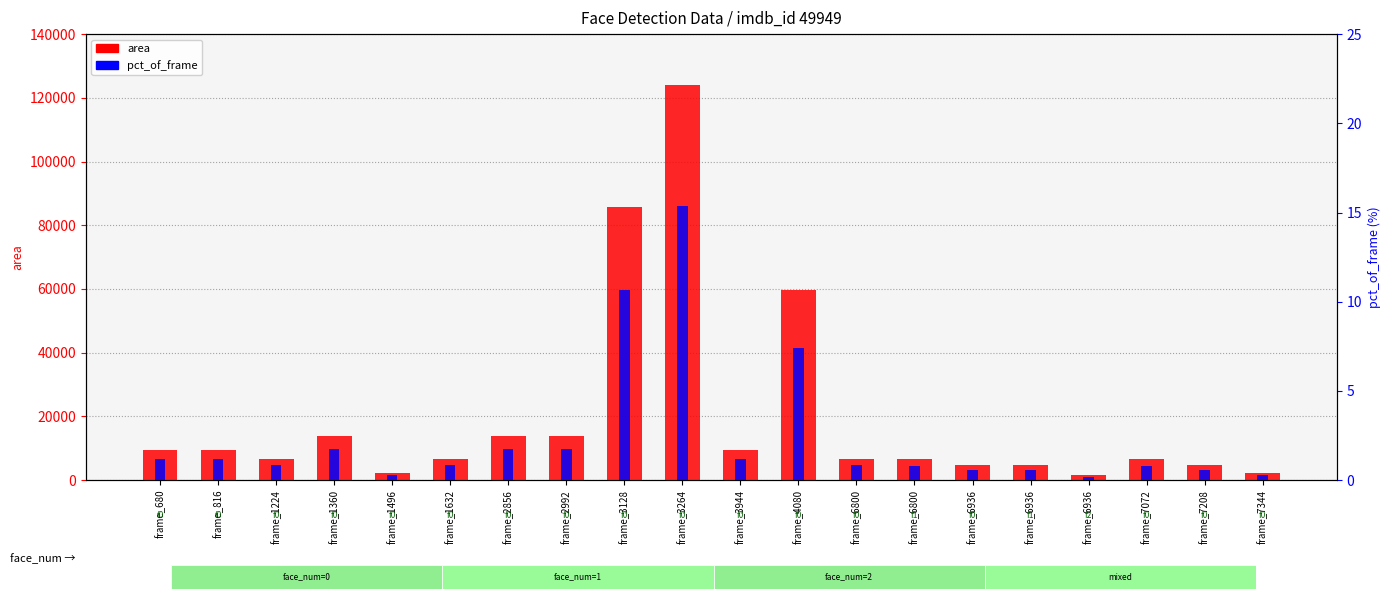

What are all the series names shown in the legend?

area, pct_of_frame (%)